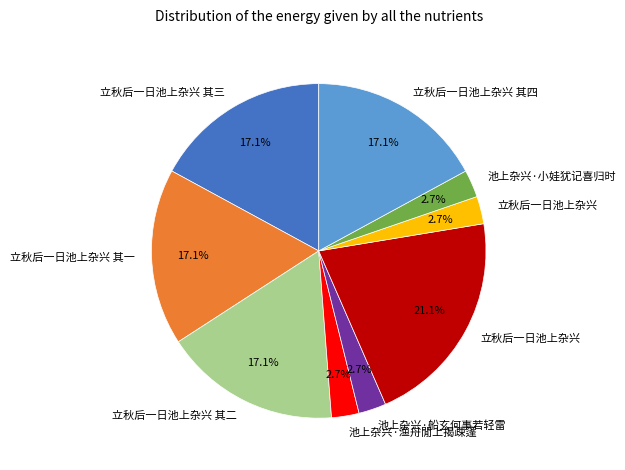

Is there any slice that represents more than half of the pie?

No